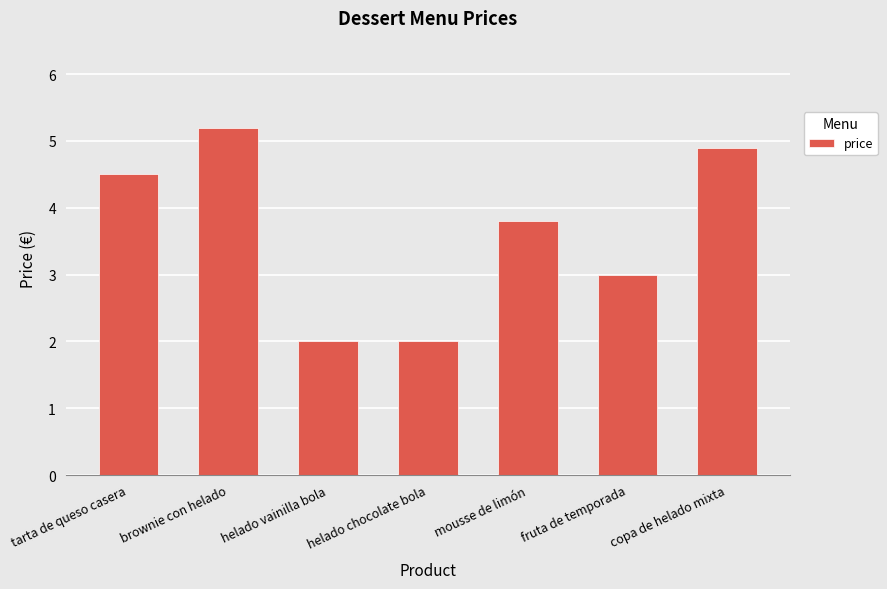

At which label does the data first exceed 3?

tarta de queso casera